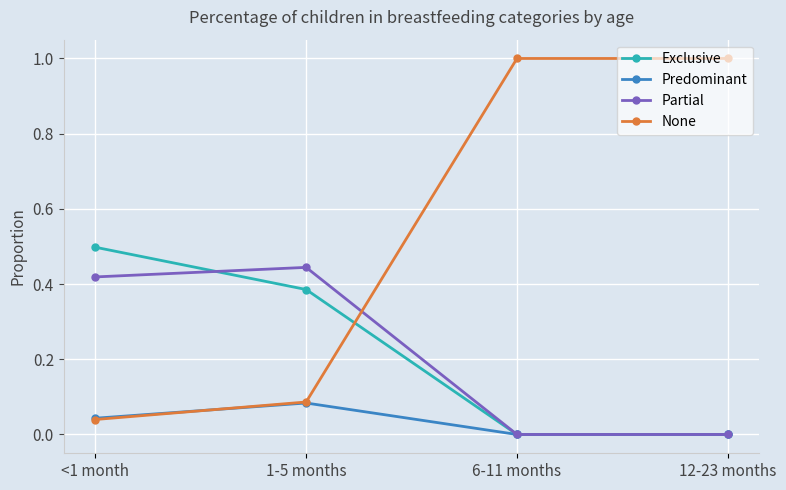

What is the total value across all series at <1 month?

1.0